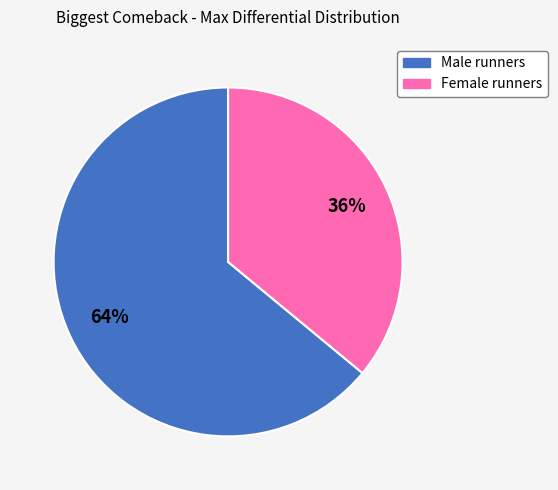

Combined, do Female runners and Male runners account for over 50%?

Yes